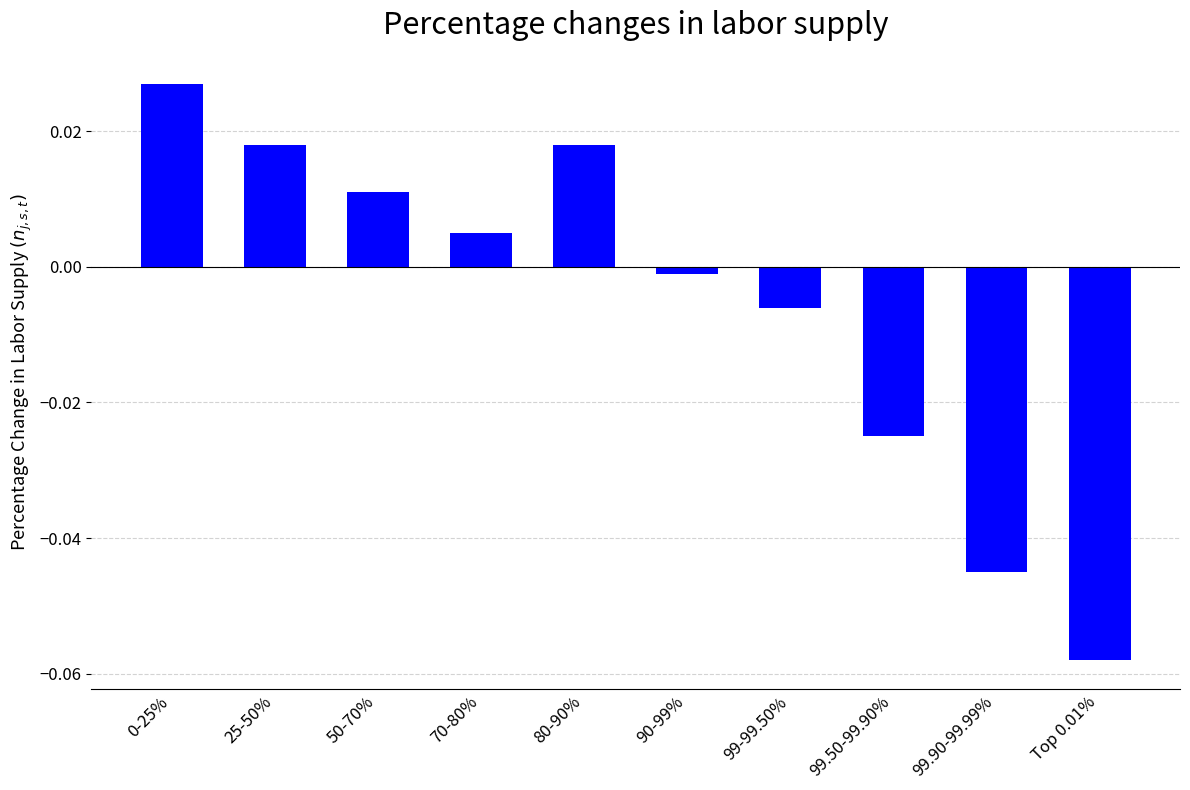

At which category does the chart reach its minimum across all series?

Top 0.01%